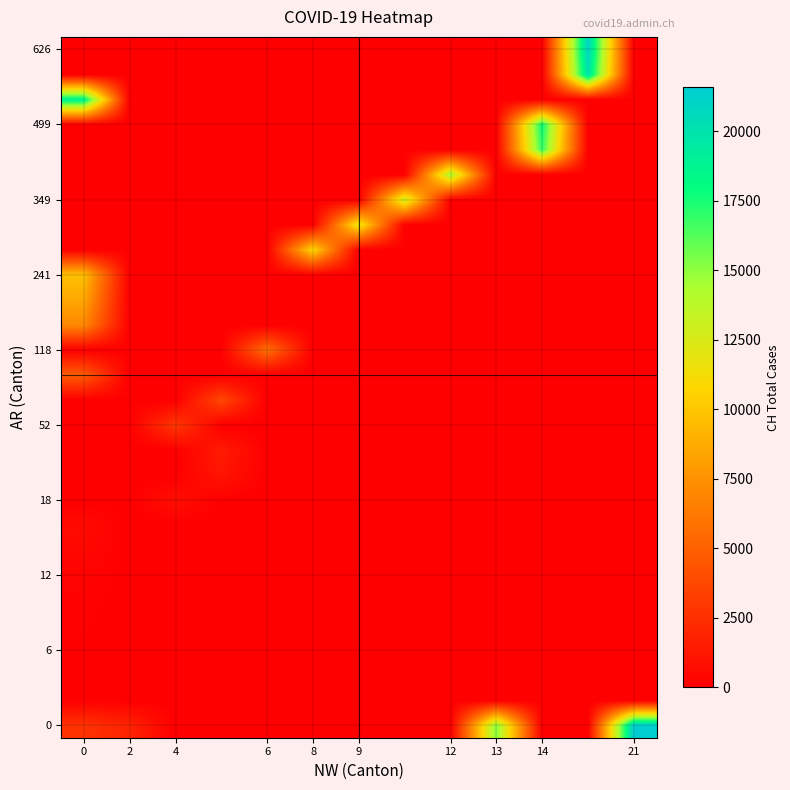

Reading left to right, what are all the values shown in this chart?

row_0: 2658.9	1870.0	0.0	0.0	0.0	0.0	0.0	0.0	0.0	15225.0	0.0	0.0	21583.0
row_1: 20.0	0.0	0.0	0.0	0.0	0.0	0.0	0.0	0.0	0.0	0.0	0.0	0.0
row_2: 50.0	0.0	0.0	0.0	0.0	0.0	0.0	0.0	0.0	0.0	0.0	0.0	0.0
row_3: 69.0	0.0	0.0	0.0	0.0	0.0	0.0	0.0	0.0	0.0	0.0	0.0	0.0
row_4: 97.0	0.0	0.0	0.0	0.0	0.0	0.0	0.0	0.0	0.0	0.0	0.0	0.0
row_5: 142.0	0.0	0.0	0.0	0.0	0.0	0.0	0.0	0.0	0.0	0.0	0.0	0.0
row_6: 219.0	0.0	0.0	0.0	0.0	0.0	0.0	0.0	0.0	0.0	0.0	0.0	0.0
row_7: 419.0	0.0	0.0	0.0	0.0	0.0	0.0	0.0	0.0	0.0	0.0	0.0	0.0
row_8: 570.0	0.0	0.0	0.0	0.0	0.0	0.0	0.0	0.0	0.0	0.0	0.0	0.0
row_9: 0.0	0.0	807.0	0.0	0.0	0.0	0.0	0.0	0.0	0.0	0.0	0.0	0.0
row_10: 0.0	0.0	0.0	1125.0	0.0	0.0	0.0	0.0	0.0	0.0	0.0	0.0	0.0
row_11: 0.0	0.0	0.0	1463.0	0.0	0.0	0.0	0.0	0.0	0.0	0.0	0.0	0.0
row_12: 0.0	0.0	2959.0	0.0	0.0	0.0	0.0	0.0	0.0	0.0	0.0	0.0	0.0
row_13: 0.0	0.0	0.0	3727.0	0.0	0.0	0.0	0.0	0.0	0.0	0.0	0.0	0.0
row_14: 4807.0	0.0	0.0	0.0	0.0	0.0	0.0	0.0	0.0	0.0	0.0	0.0	0.0
row_15: 0.0	0.0	0.0	0.0	5794.0	0.0	0.0	0.0	0.0	0.0	0.0	0.0	0.0
row_16: 7022.0	0.0	0.0	0.0	0.0	0.0	0.0	0.0	0.0	0.0	0.0	0.0	0.0
row_17: 8506.0	0.0	0.0	0.0	0.0	0.0	0.0	0.0	0.0	0.0	0.0	0.0	0.0
row_18: 9746.0	0.0	0.0	0.0	0.0	0.0	0.0	0.0	0.0	0.0	0.0	0.0	0.0
row_19: 0.0	0.0	0.0	0.0	0.0	10850.0	0.0	0.0	0.0	0.0	0.0	0.0	0.0
row_20: 0.0	0.0	0.0	0.0	0.0	0.0	11990.0	0.0	0.0	0.0	0.0	0.0	0.0
row_21: 0.0	0.0	0.0	0.0	0.0	0.0	0.0	13081.0	0.0	0.0	0.0	0.0	0.0
row_22: 0.0	0.0	0.0	0.0	0.0	0.0	0.0	0.0	14384.0	0.0	0.0	0.0	0.0
row_23: 0.0	0.0	0.0	0.0	0.0	0.0	0.0	0.0	0.0	0.0	16947.0	0.0	0.0
row_24: 0.0	0.0	0.0	0.0	0.0	0.0	0.0	0.0	0.0	0.0	17872.0	0.0	0.0
row_25: 18936.0	0.0	0.0	0.0	0.0	0.0	0.0	0.0	0.0	0.0	0.0	0.0	0.0
row_26: 0.0	0.0	0.0	0.0	0.0	0.0	0.0	0.0	0.0	0.0	0.0	20030.0	0.0
row_27: 0.0	0.0	0.0	0.0	0.0	0.0	0.0	0.0	0.0	0.0	0.0	21007.0	0.0